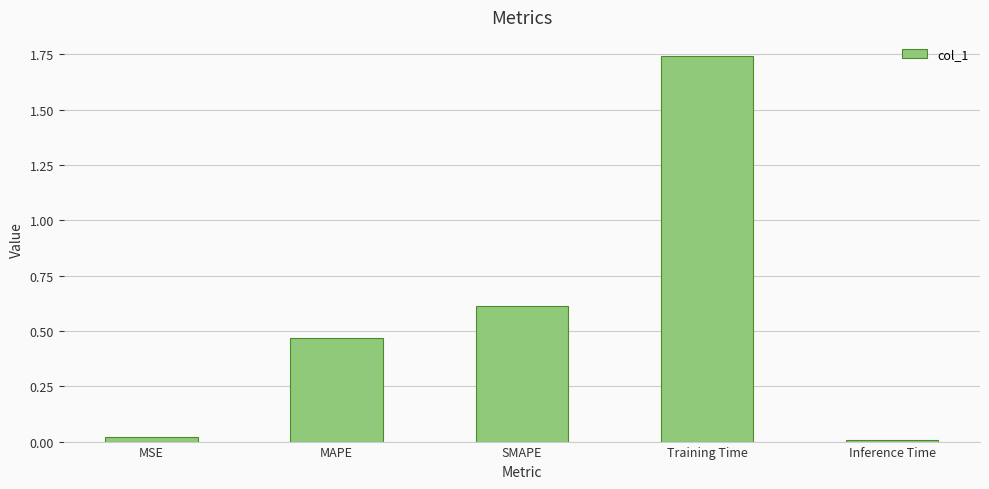

What is the average value?

0.6